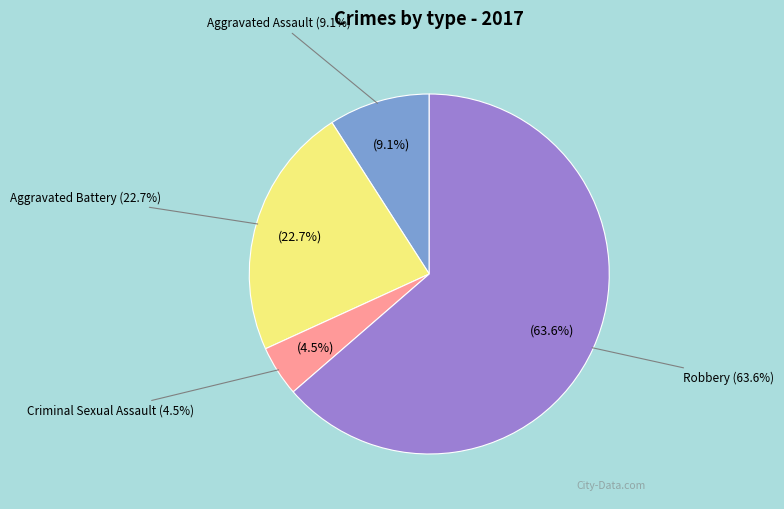

To the nearest percent, what portion does Criminal Sexual Assault represent?

5%